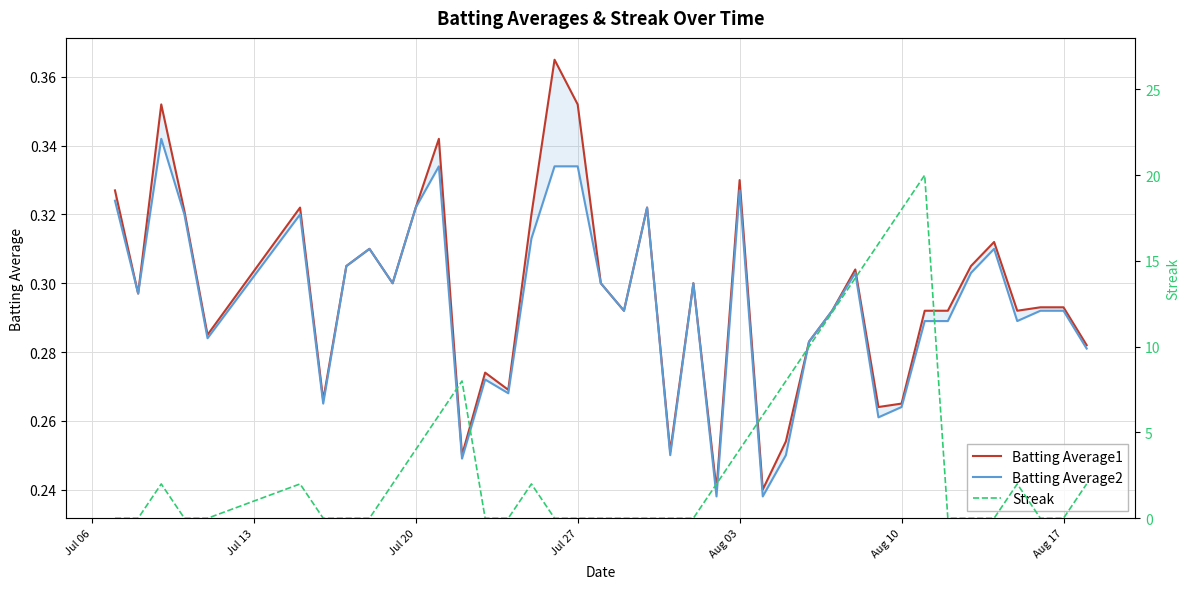

Rank the series at Aug 03 from lowest to highest value.

Batting Average2, Batting Average1, Streak